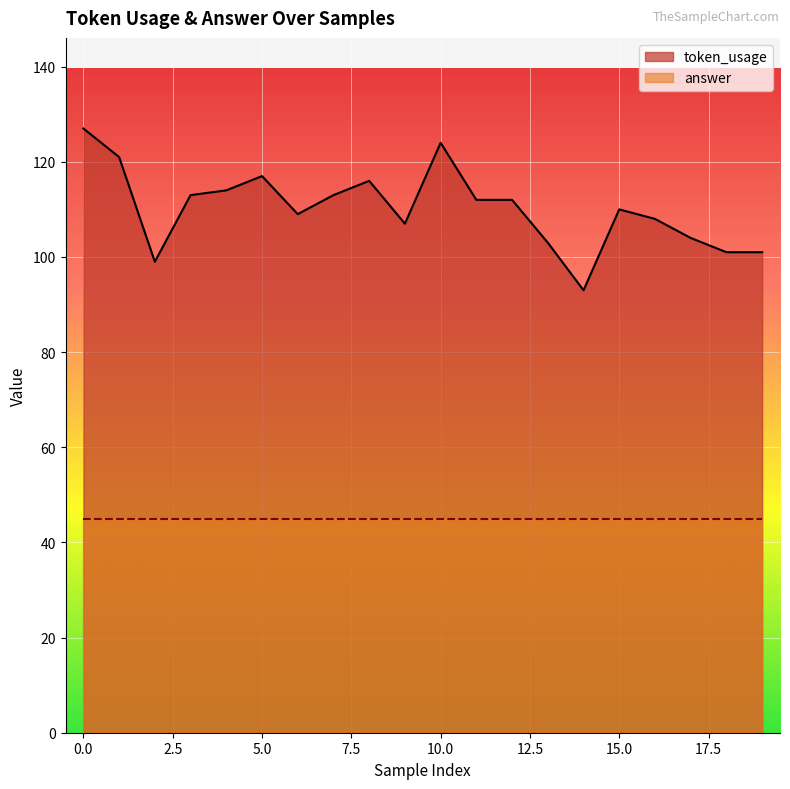

What is the average value?

110